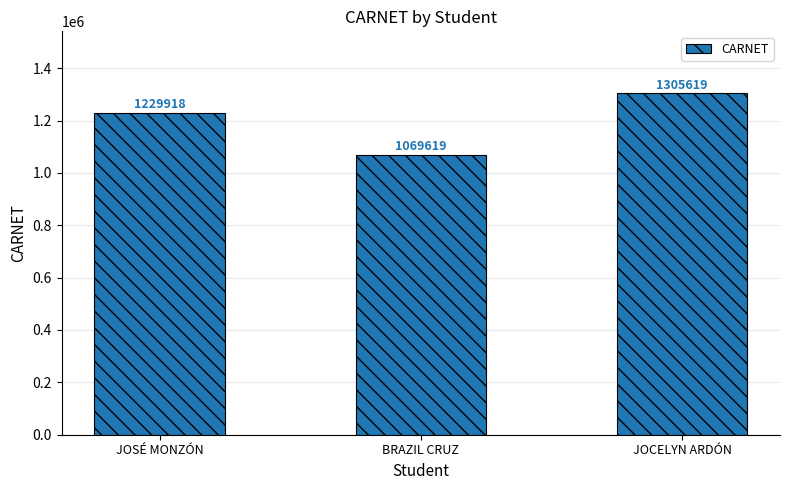

Rank the categories by value from highest to lowest.

JOCELYN ARDÓN, JOSÉ MONZÓN, BRAZIL CRUZ